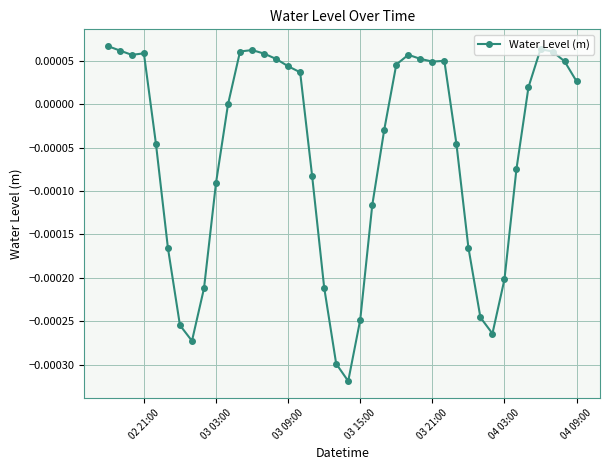

True or false: there are more than 0 points higher than both neighbors.

True